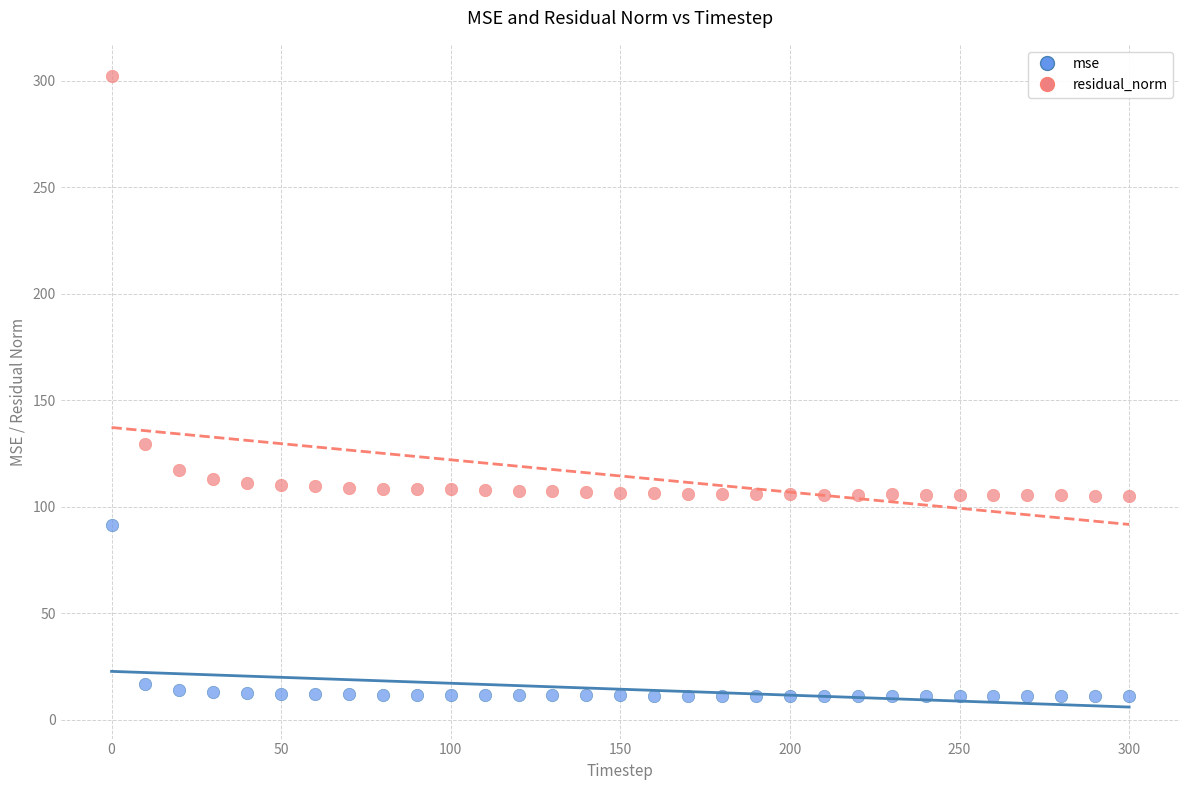

Across all data points, what is the range of X values (max minus min)?

300.0